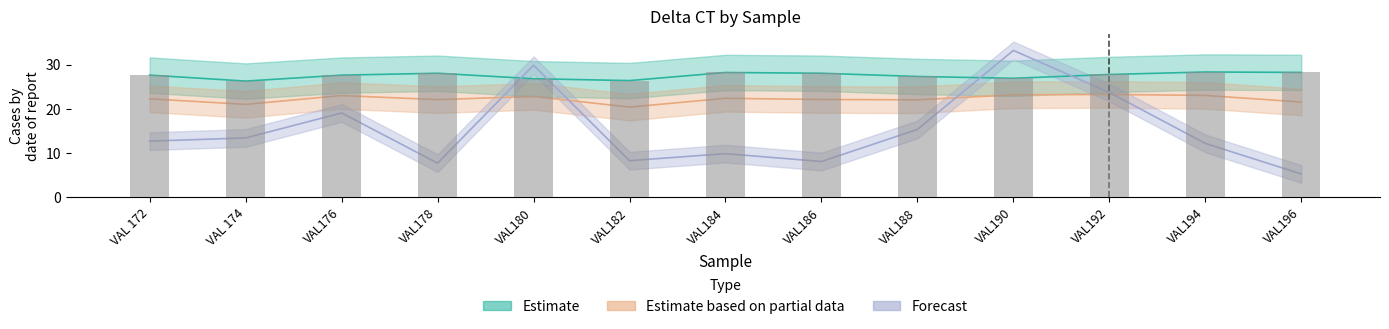

Rank the series by their average value, from lowest to highest.

Forecast (Delta ct), Estimate based on partial data (U44), Estimate (155)